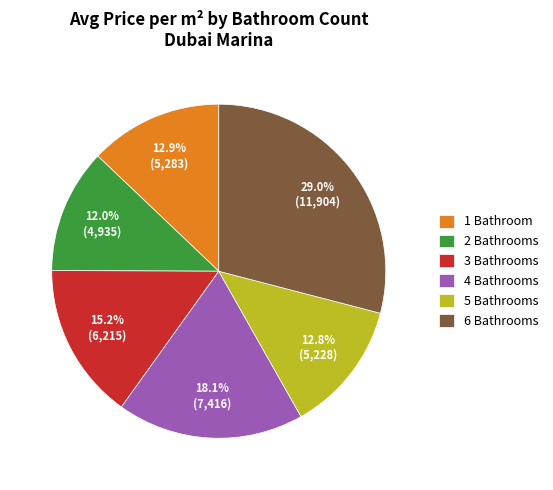

To the nearest percent, what is the difference between the largest and smallest slice percentages?

17%